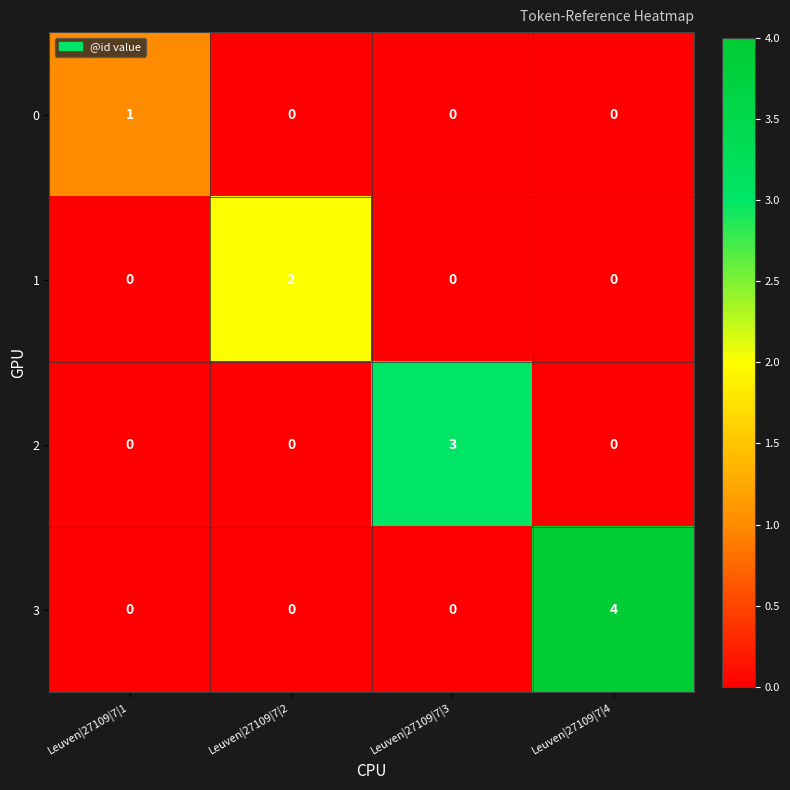

The 1 series shows 3 at Leuven|27109|7|2. True or false?

False